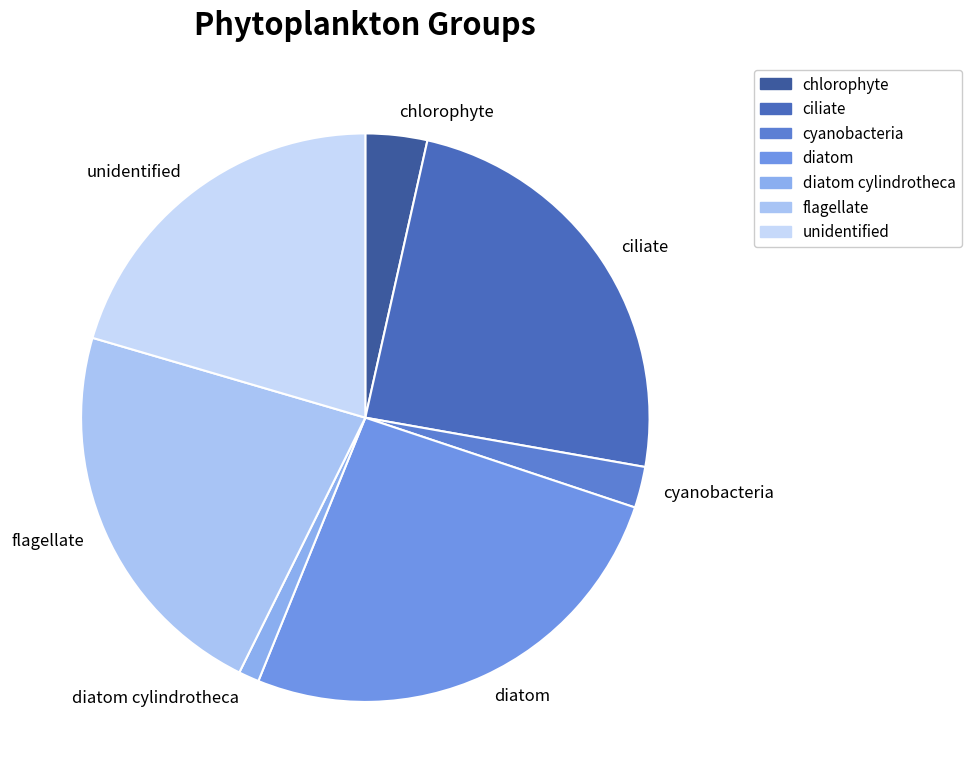

Is unidentified the majority of the pie?

No